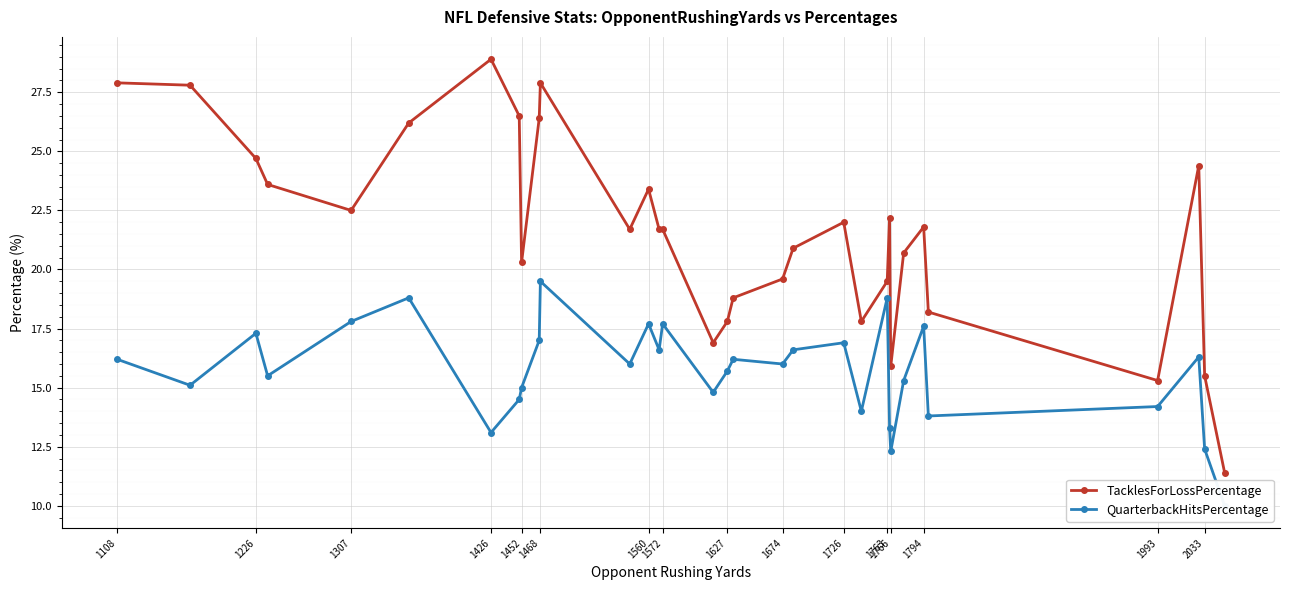

True or false: TacklesForLossPercentage and QuarterbackHitsPercentage cross at least once.

False